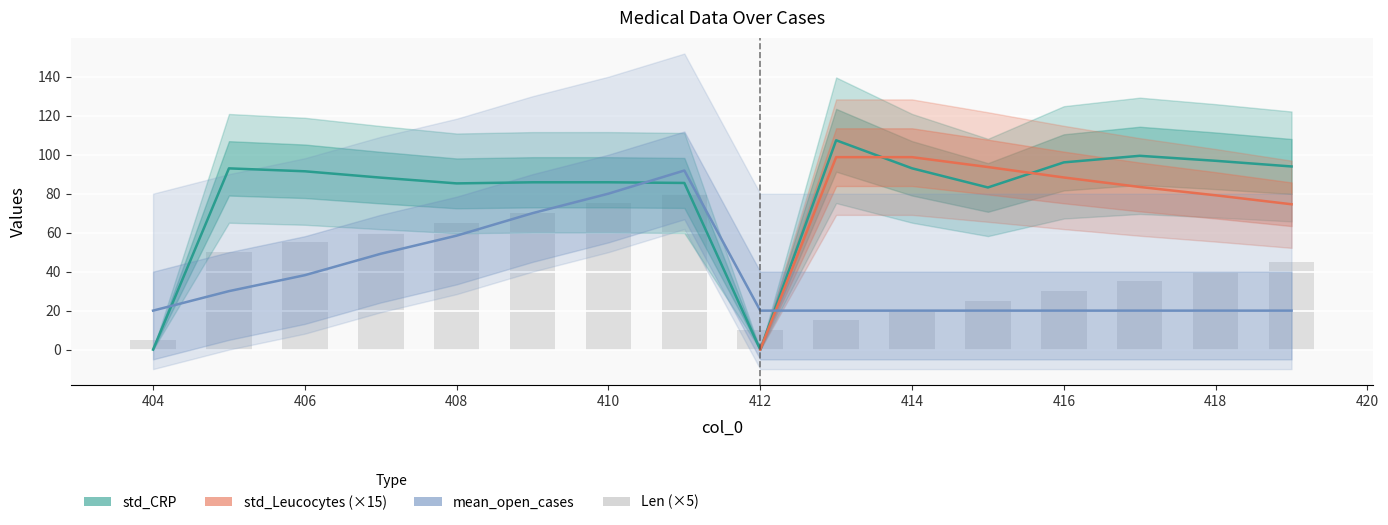

Is it true that mean_open_cases equals 10.7 at 412?

False